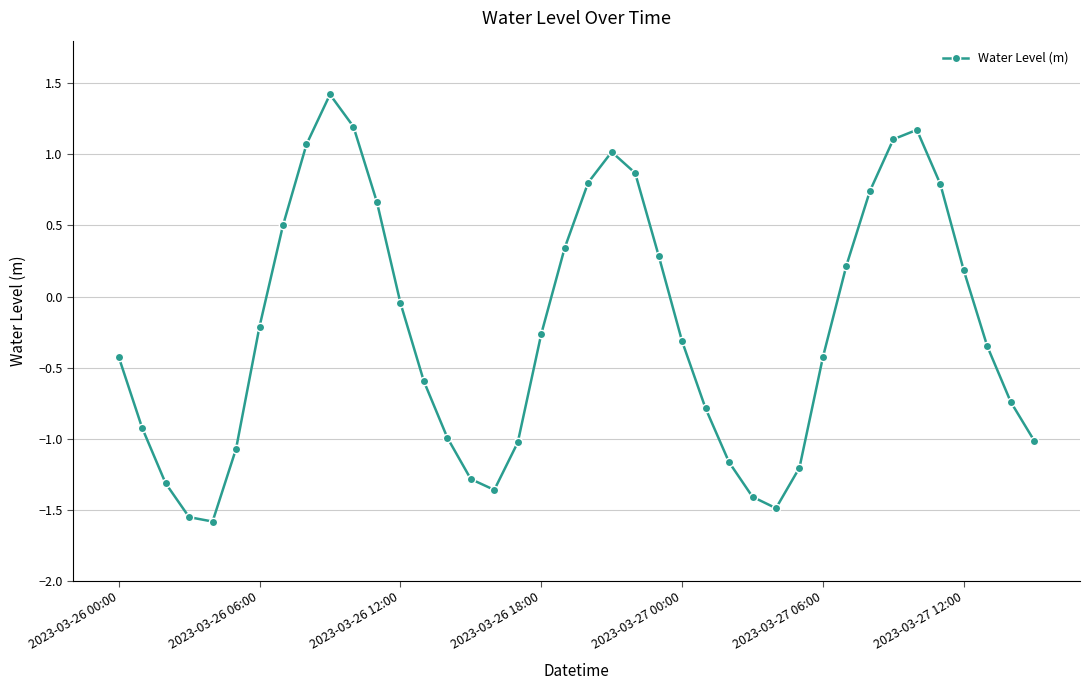

What is the greatest value displayed?

1.4